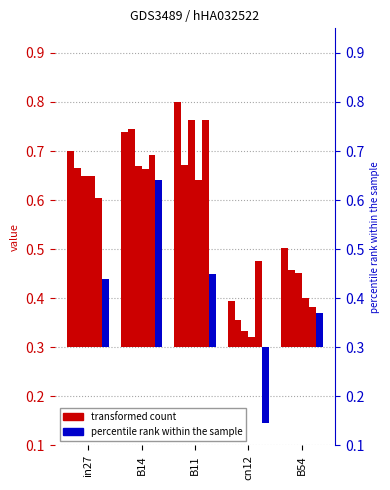

What is the total value across all series at B54?

0.8